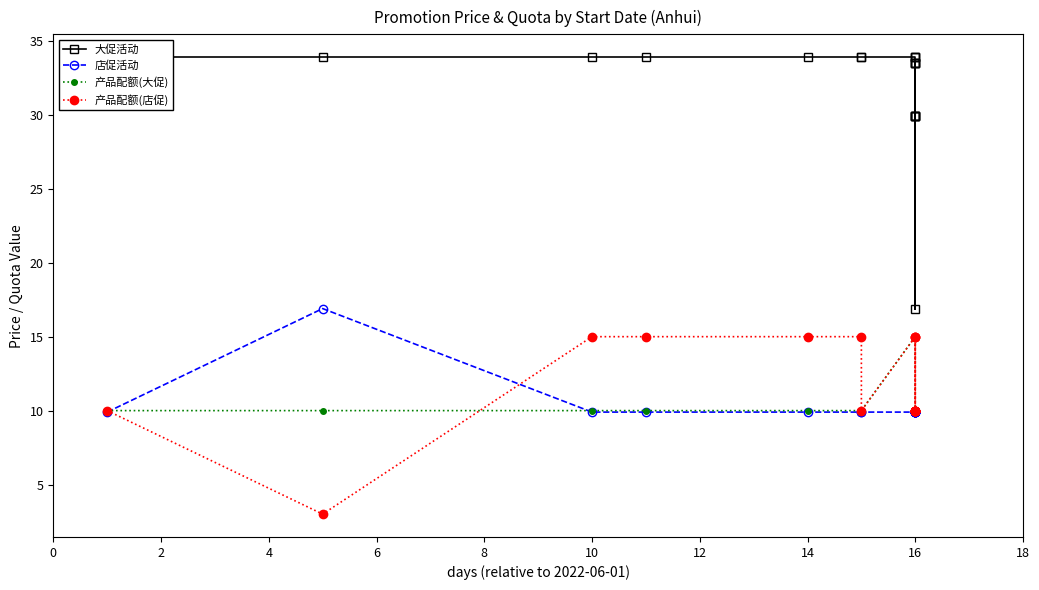

What is the sum of the 产品配额(店促) values at 12 and 16?

25.0